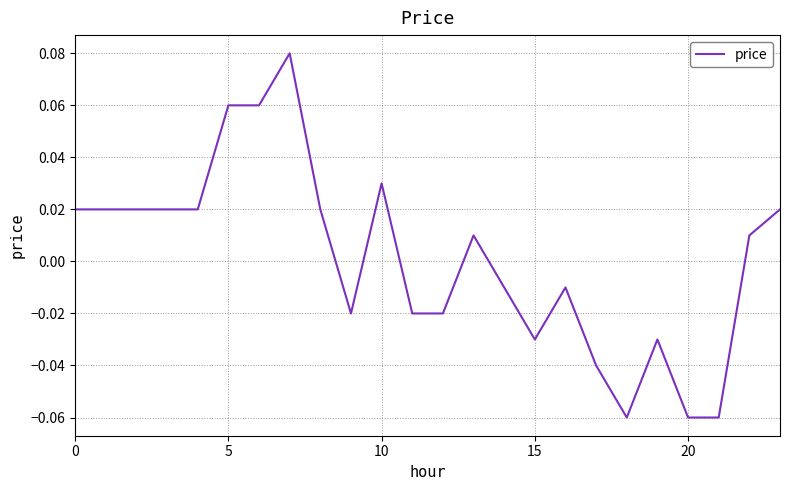

What is the label of the 20th point from the left?

19